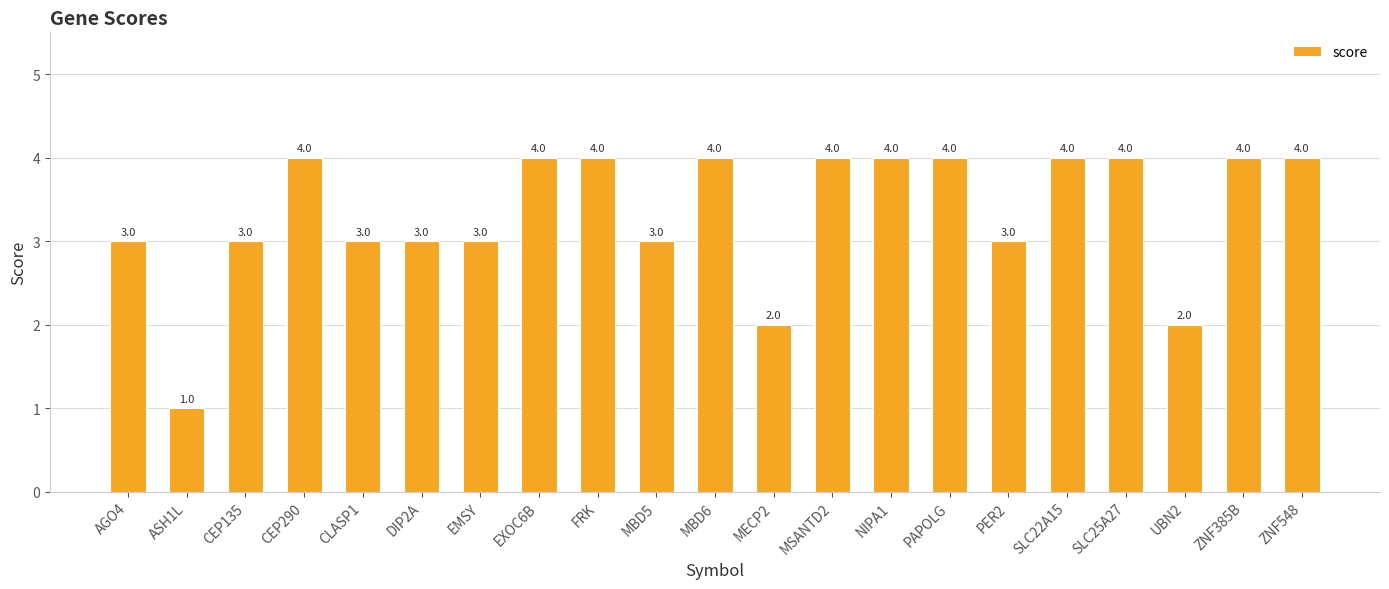

What is the smallest value displayed?

1